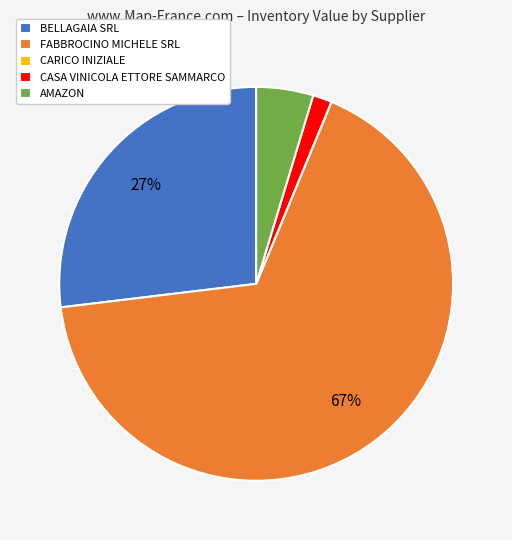

Does CASA VINICOLA ETTORE SAMMARCO account for over 50% of the chart?

No